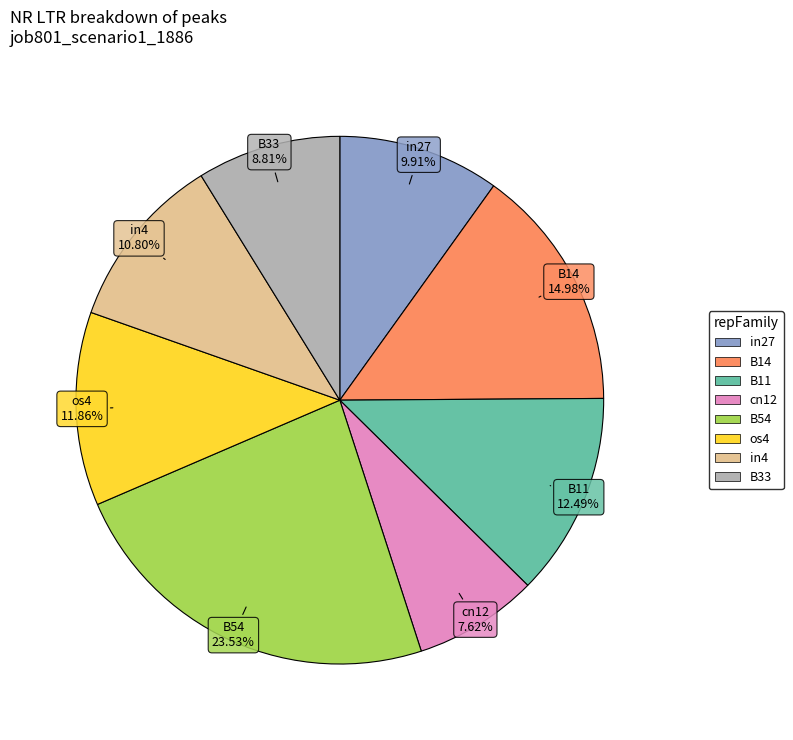

Is there any slice that represents more than half of the pie?

No